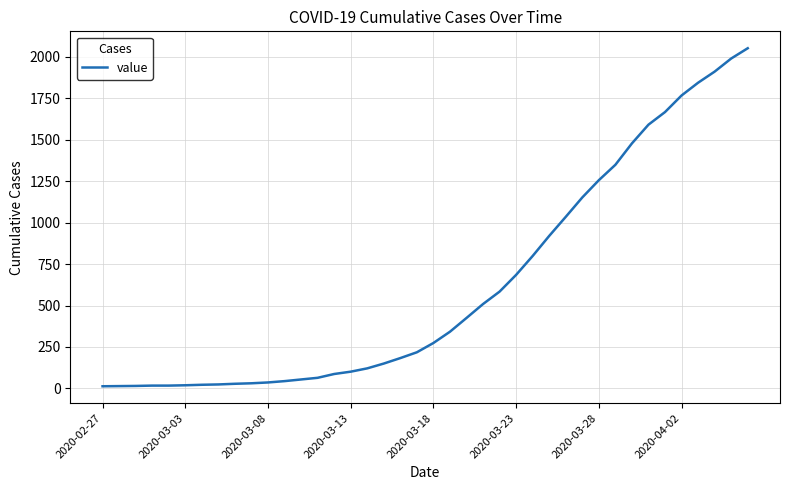

What is the maximum value shown in the chart?

2052